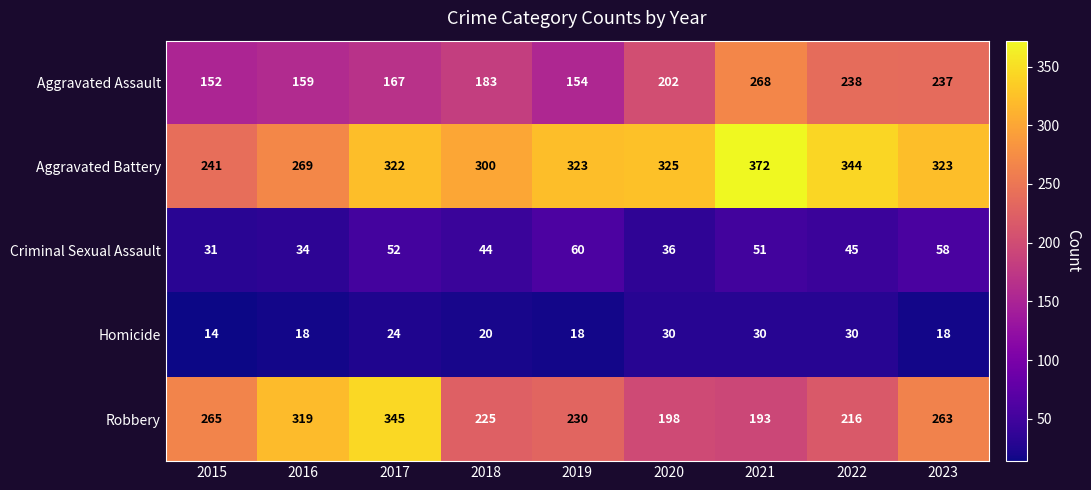

Rank the series at 2017 from highest to lowest value.

Robbery, Aggravated Battery, Aggravated Assault, Criminal Sexual Assault, Homicide